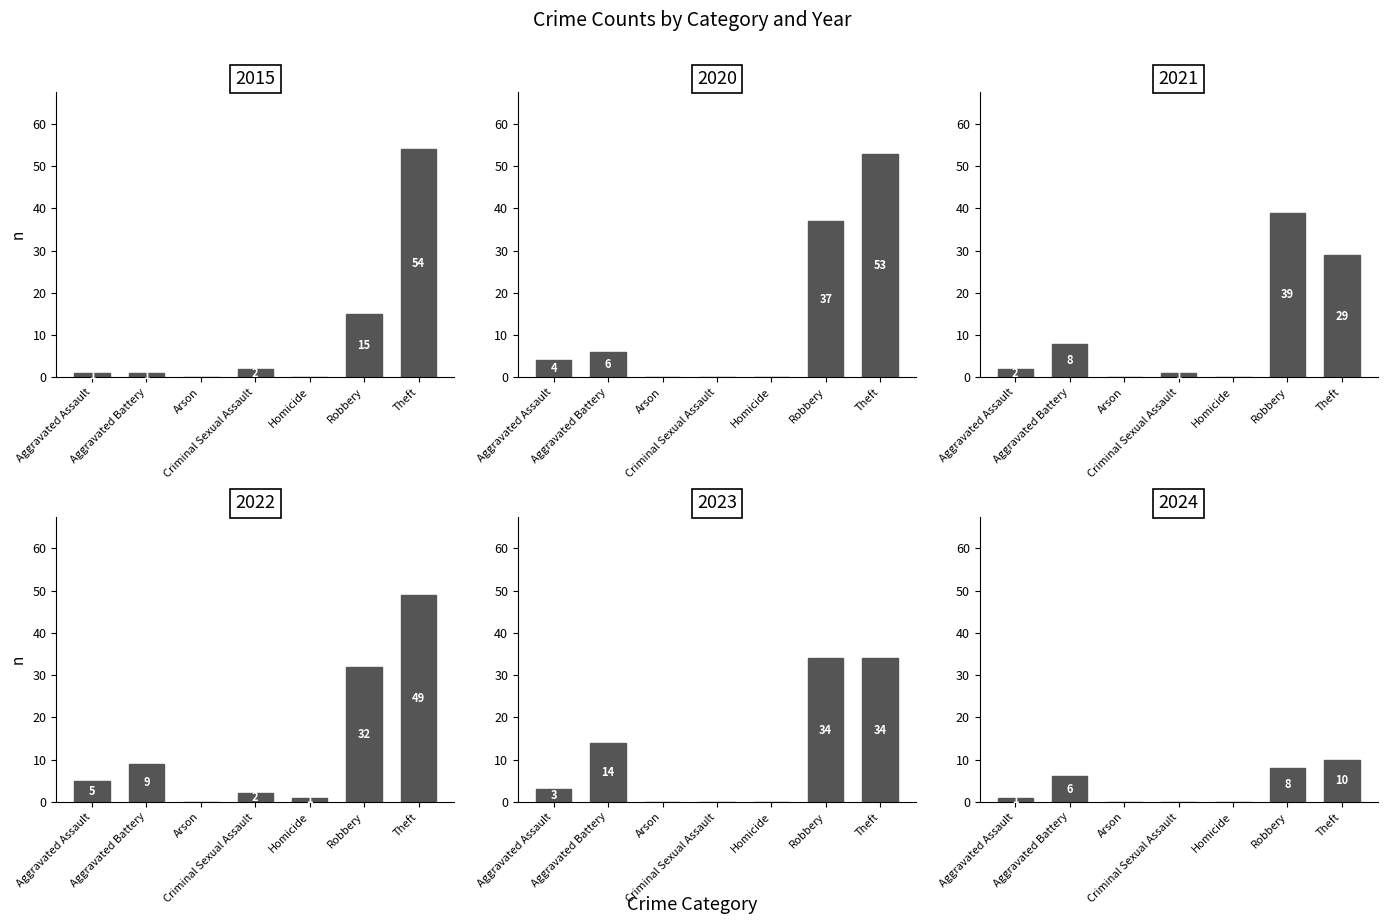

What is the total value across all series at Robbery?

165